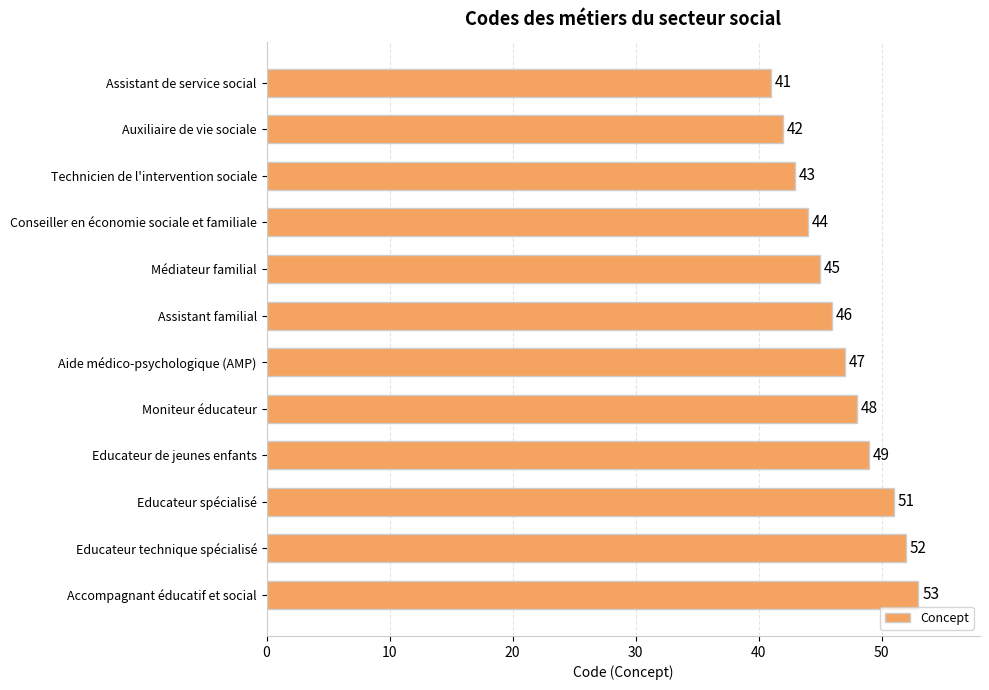

What is the ratio of the value at Accompagnant éducatif et social to the value at Moniteur éducateur?

1.1